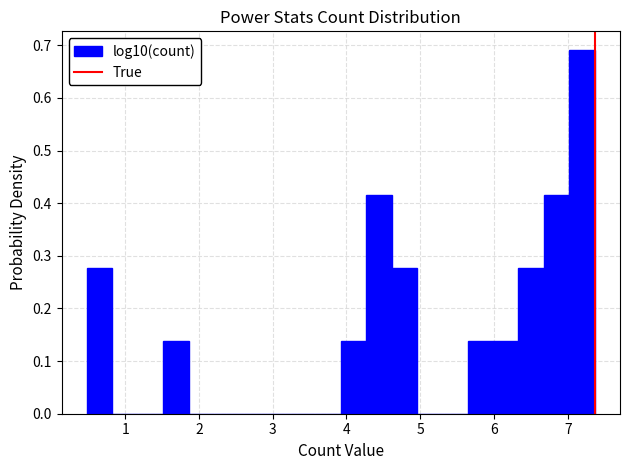

Around what value on the x-axis is the tallest bar? Give the approximate position of its centre, as read against the axis.

7.2